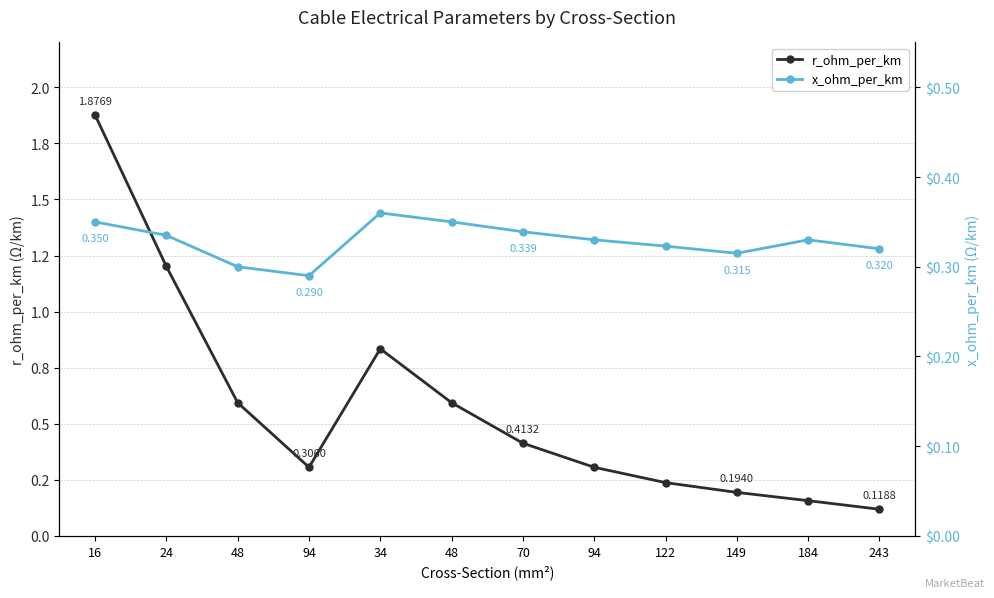

What are all the series names shown in the legend?

r_ohm_per_km, x_ohm_per_km